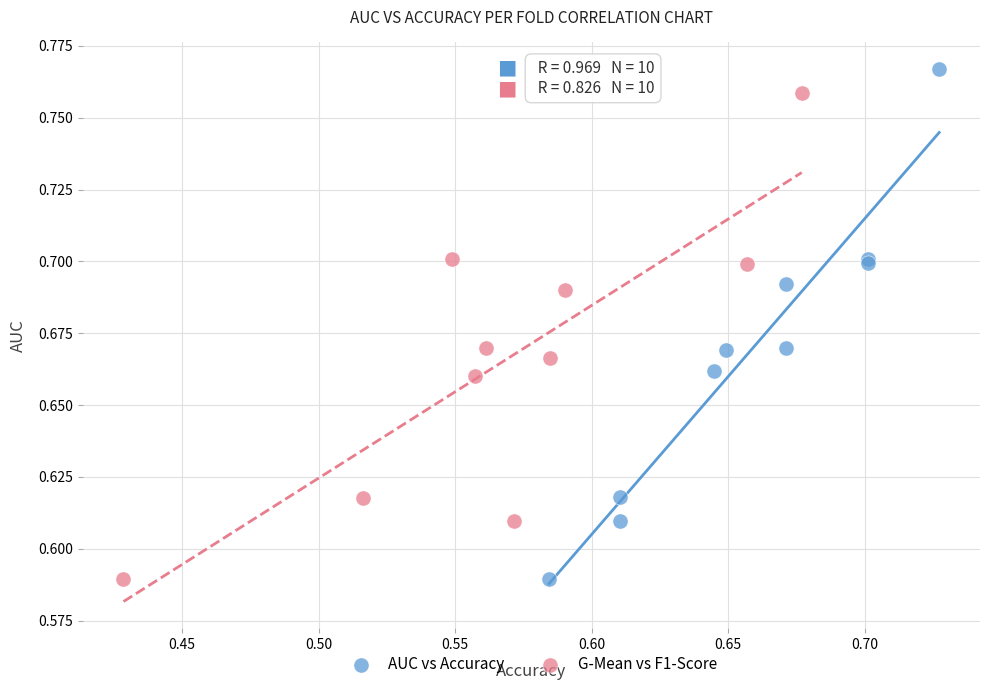

What are all the series names shown in the legend?

AUC vs Accuracy, G-Mean vs F1-Score